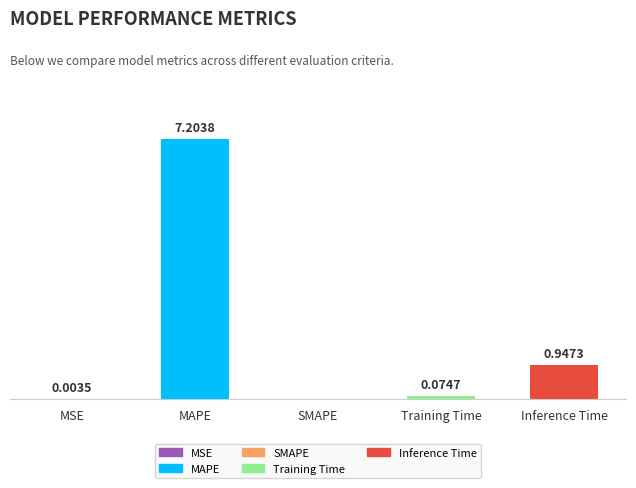

Between MAPE and MSE, which is larger?

MAPE